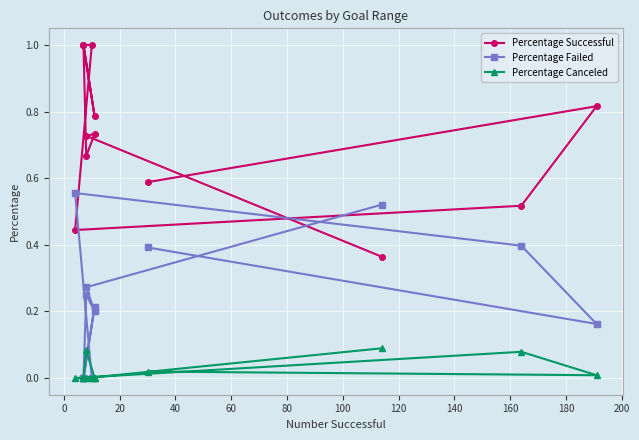

What is the spread (max minus min) of values at 200?

0.4